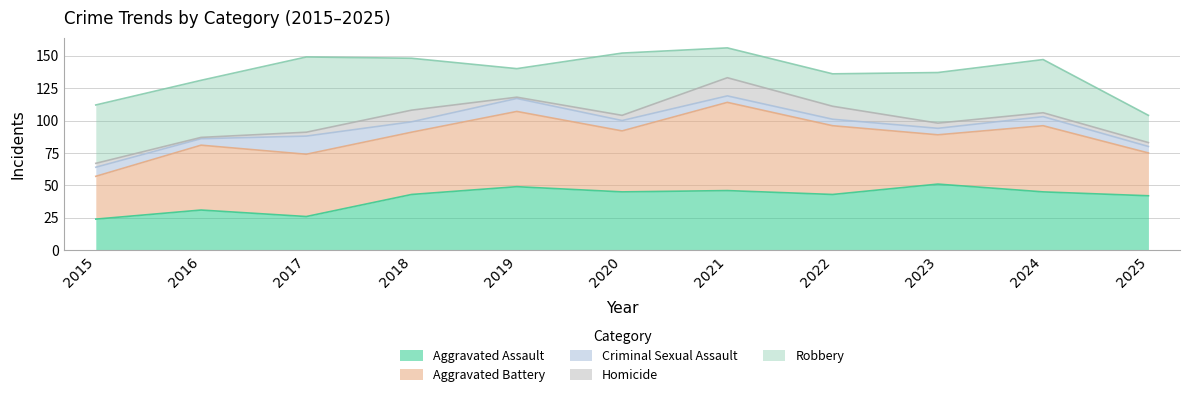

Rank the series at 2020 from highest to lowest value.

Robbery, Aggravated Battery, Aggravated Assault, Criminal Sexual Assault, Homicide